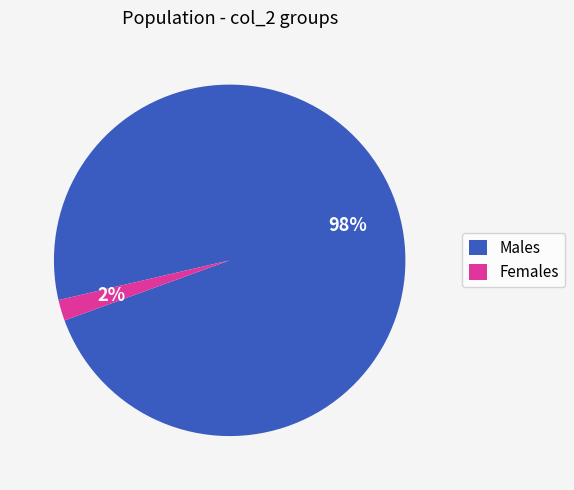

True or false: Females accounts for 2% of the total.

True